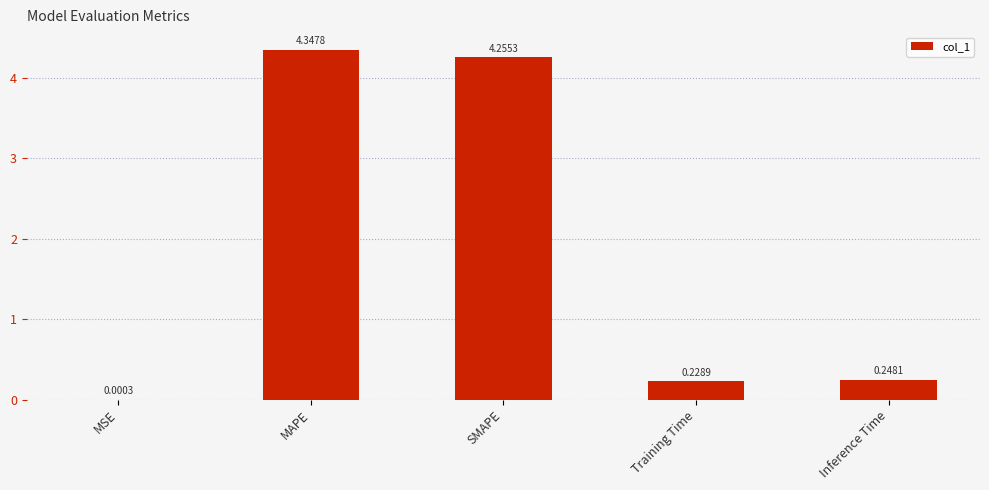

What is the sum of the values at Training Time and MAPE?

4.6